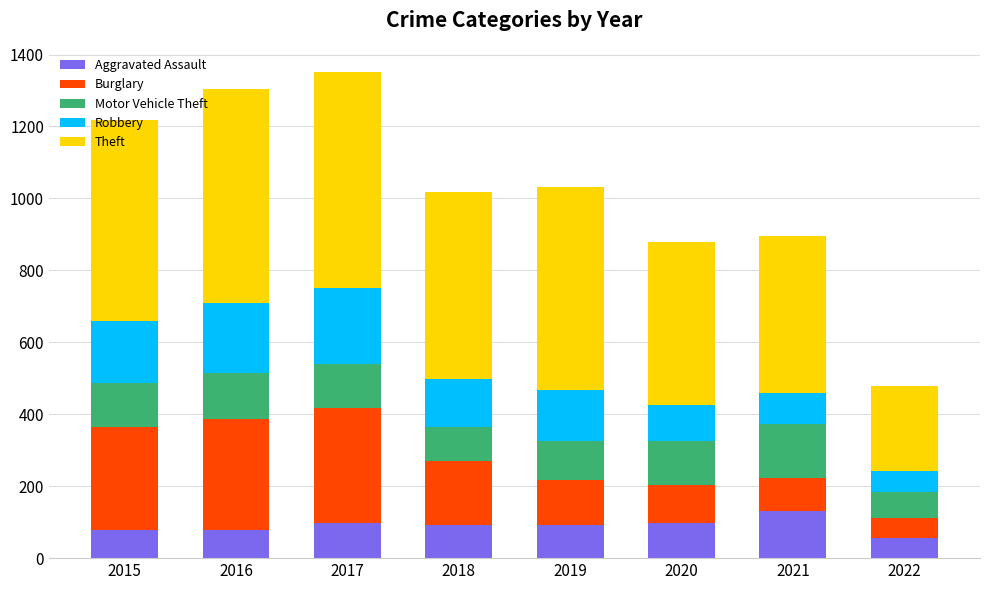

What is the maximum value for Aggravated Assault?

131